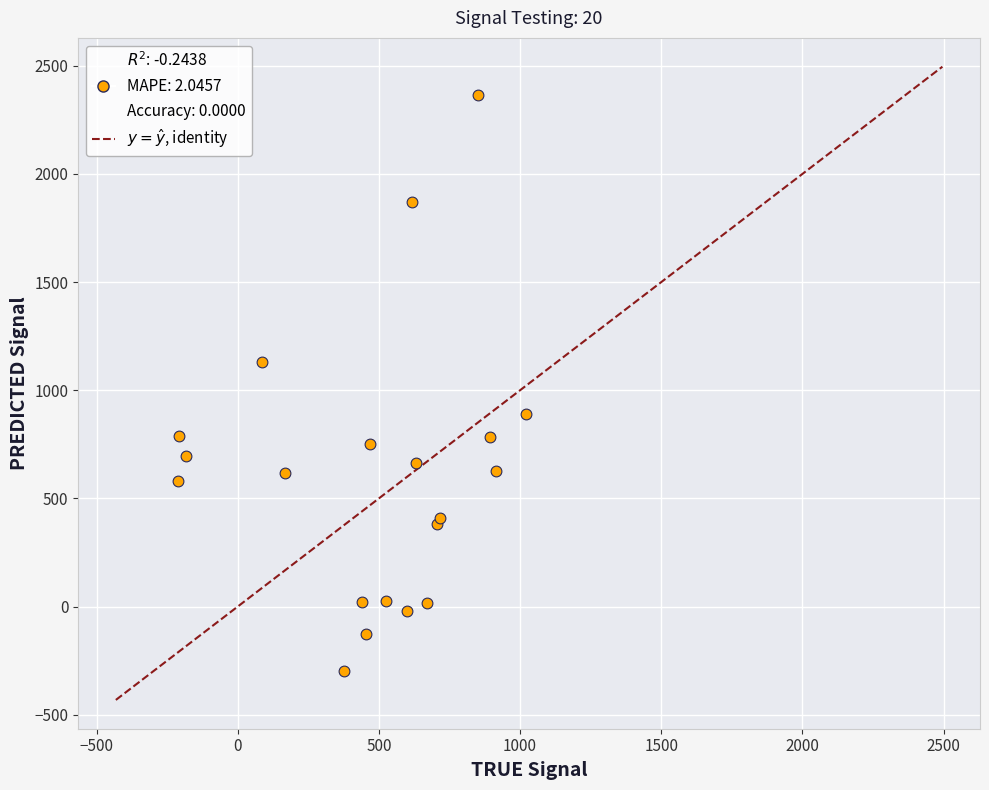

What Y value in the scatter plot is closest to 1032?

1129.1